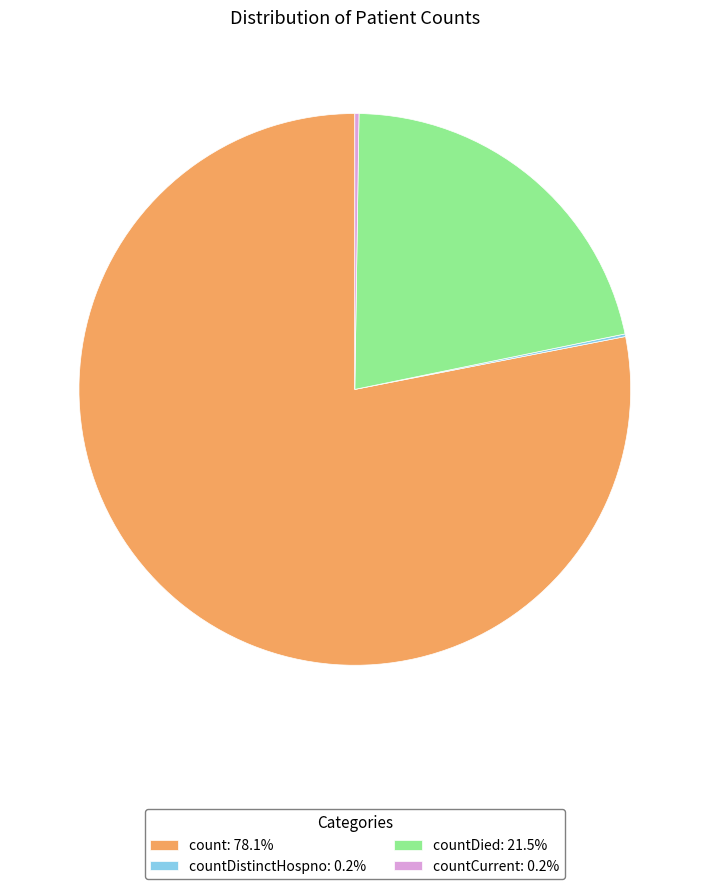

Does count: 78.1% represent more than half of the total?

Yes